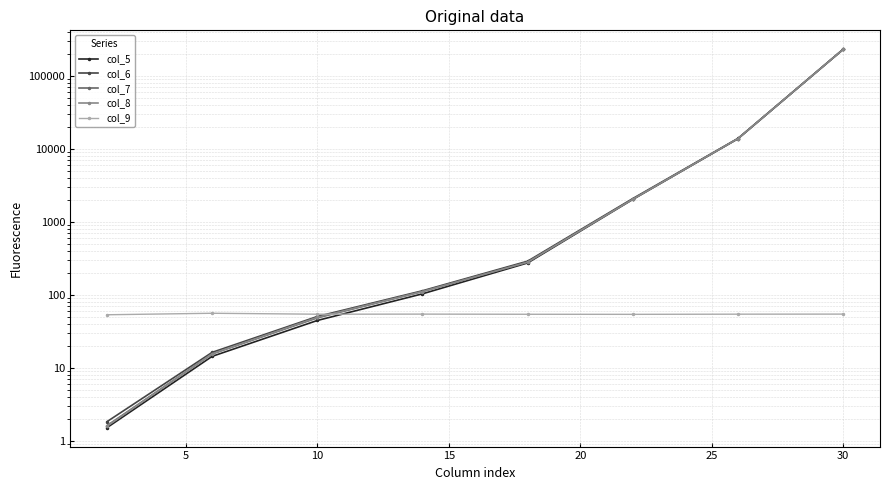

Does the chart display data point markers on the line(s)?

Yes